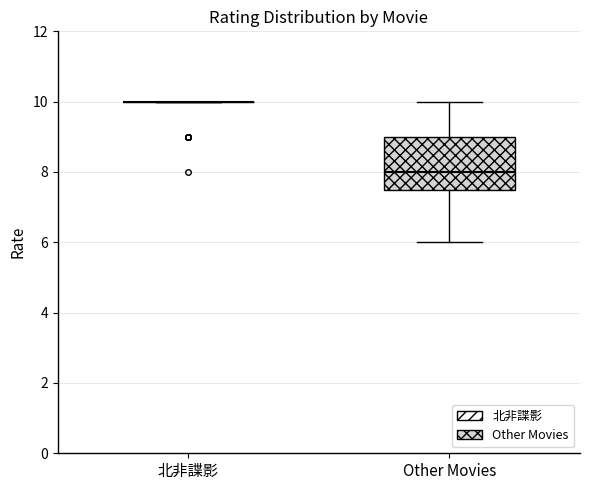

Comparing the boxes themselves (not the whiskers), which one is the tallest?

Other Movies